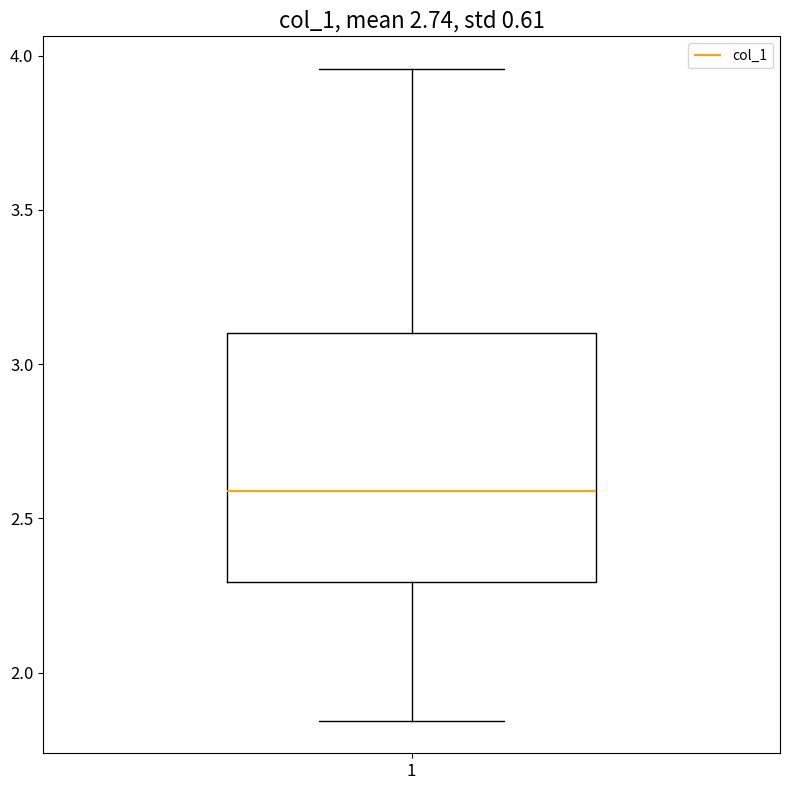

Read this box plot against the y-axis: the position of the median line, the range covered by the box, and the ends of both whiskers. The values are not printed on the chart, so give them approximately, as read against the axis.

median 2.60, box 2.30 to 3.10, whiskers 1.85 to 3.95